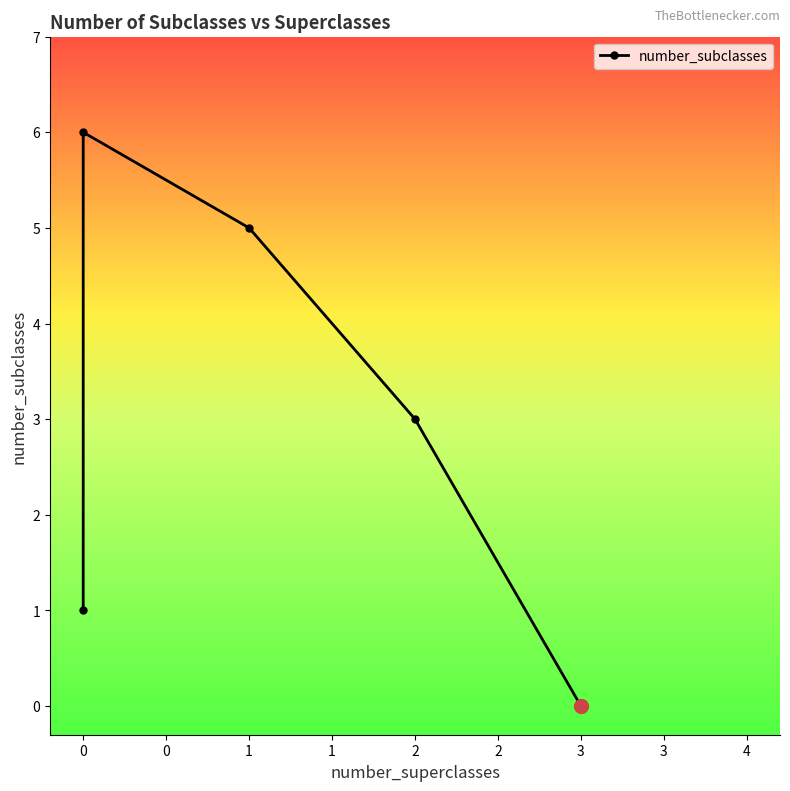

Which label corresponds to the smallest value in the chart?

3